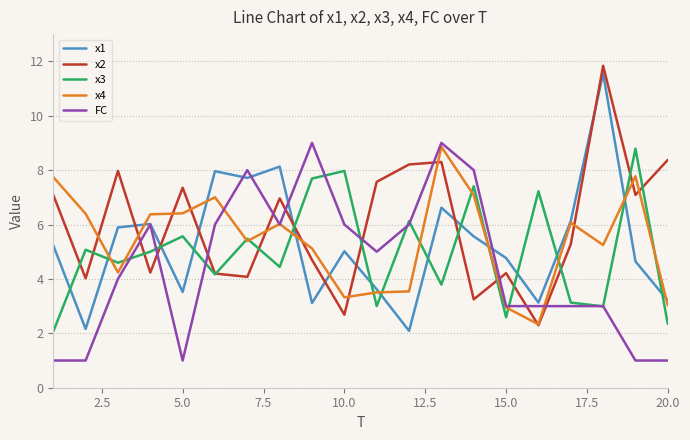

What is the maximum value shown in the chart?

11.8